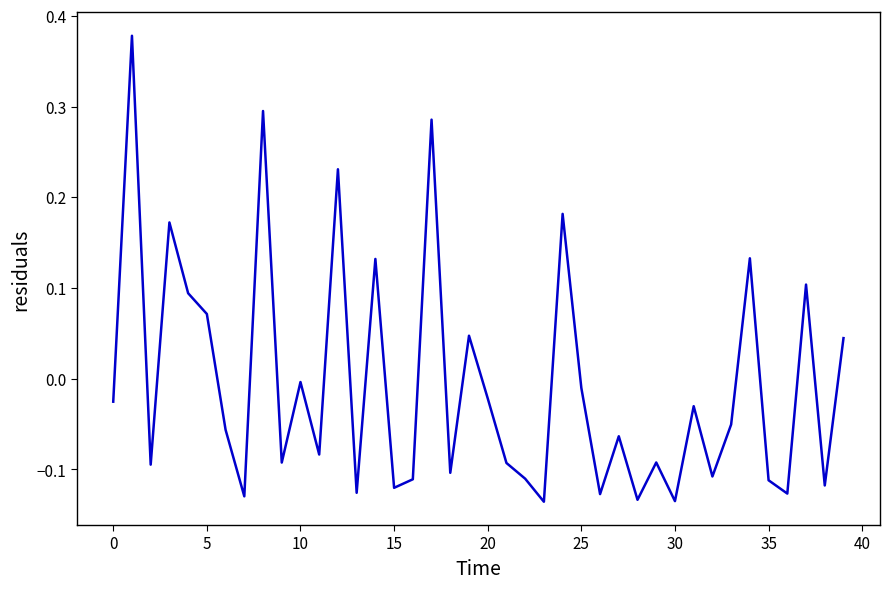

Between 35 and 20, which is larger?

20